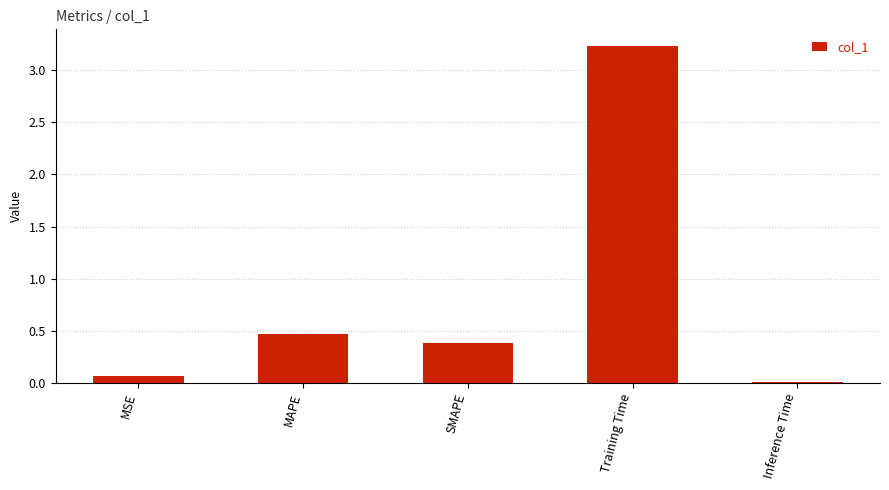

How many bars are there in total?

5